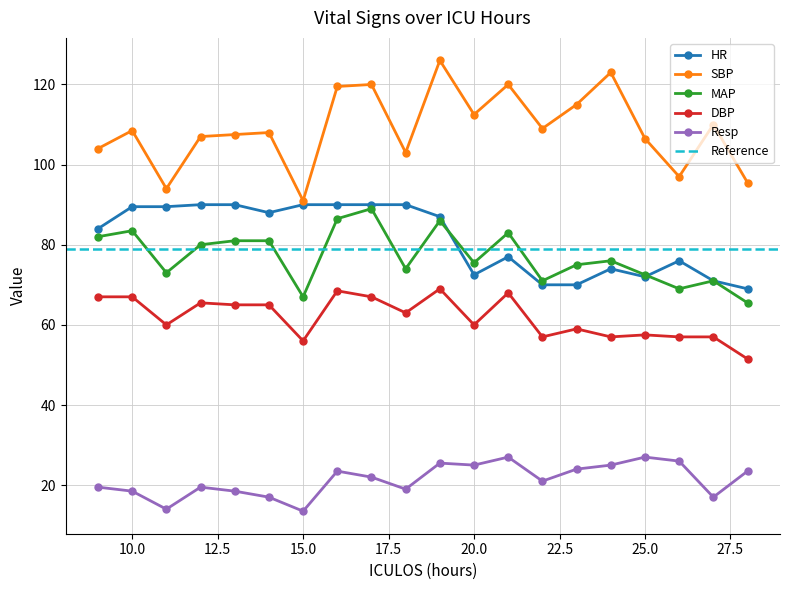

What is the sum of the Resp values at 24 and 28?

48.5